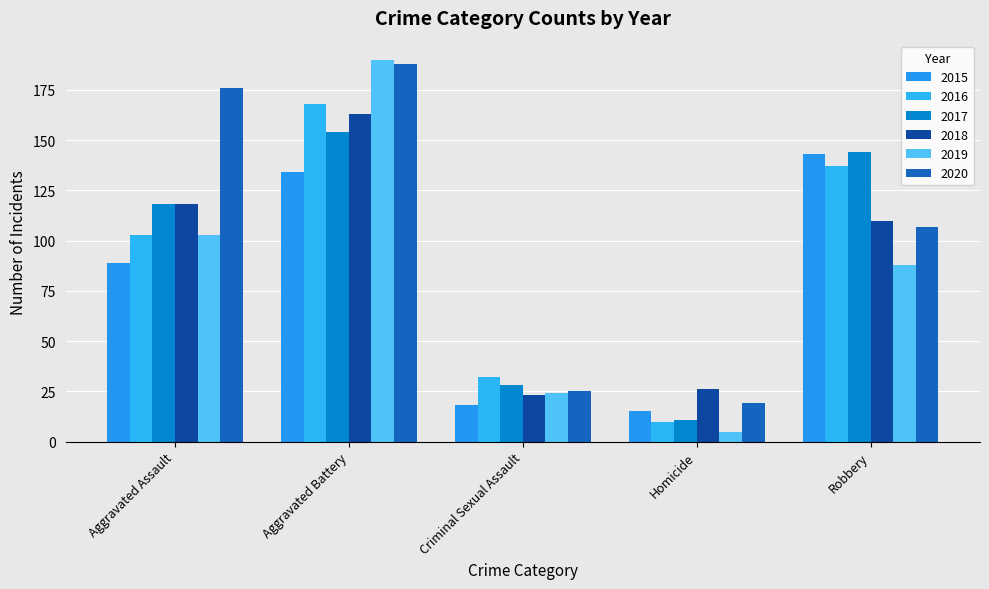

True or false: 2019 has a value of 40 at Criminal Sexual Assault.

False